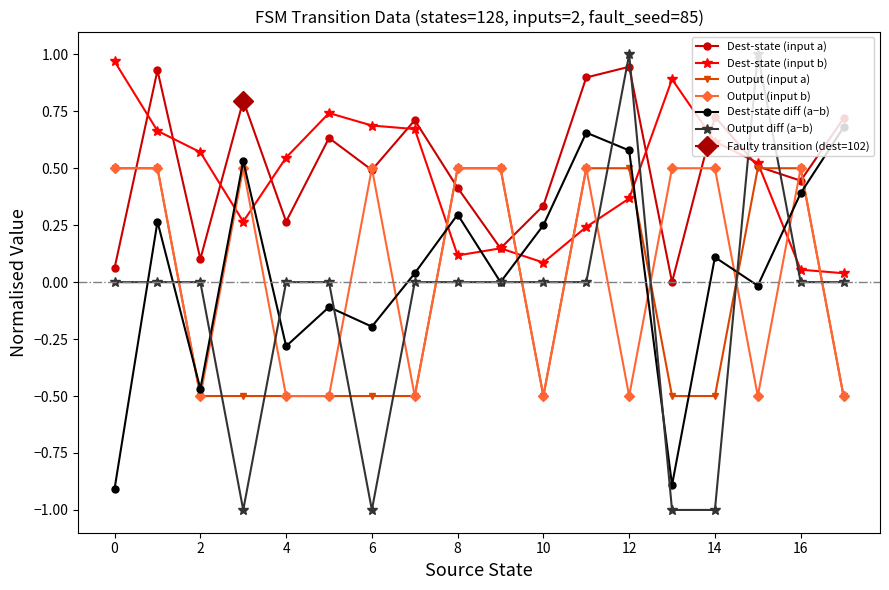

True or false: Output (input a) has a value of -0.5 at 6.

True